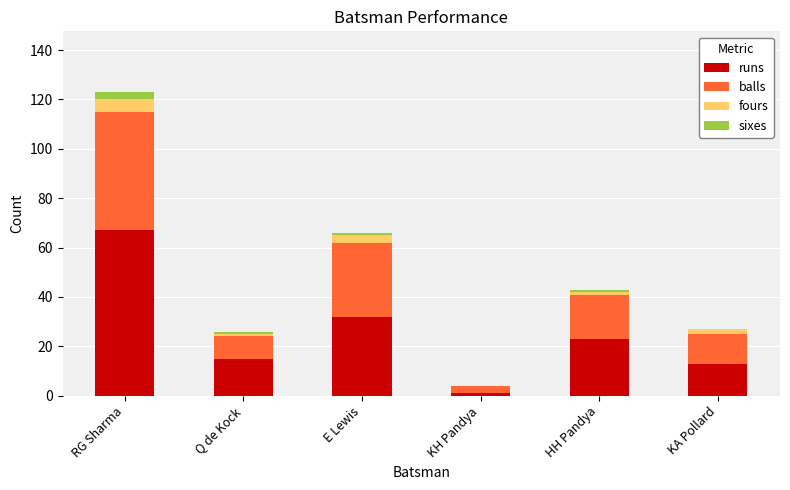

What is the sum of all runs values?

151